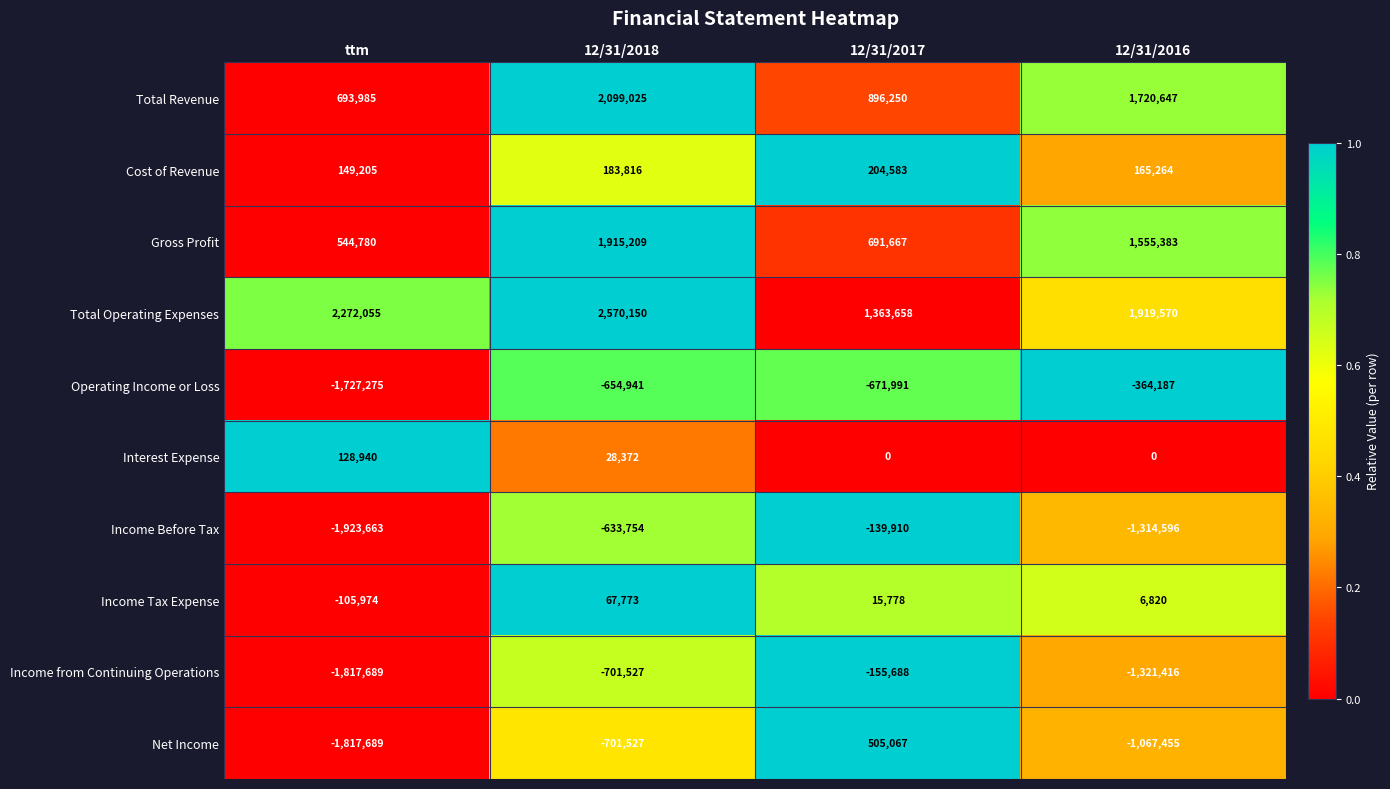

At how many categories does at least one series exceed 0?

4